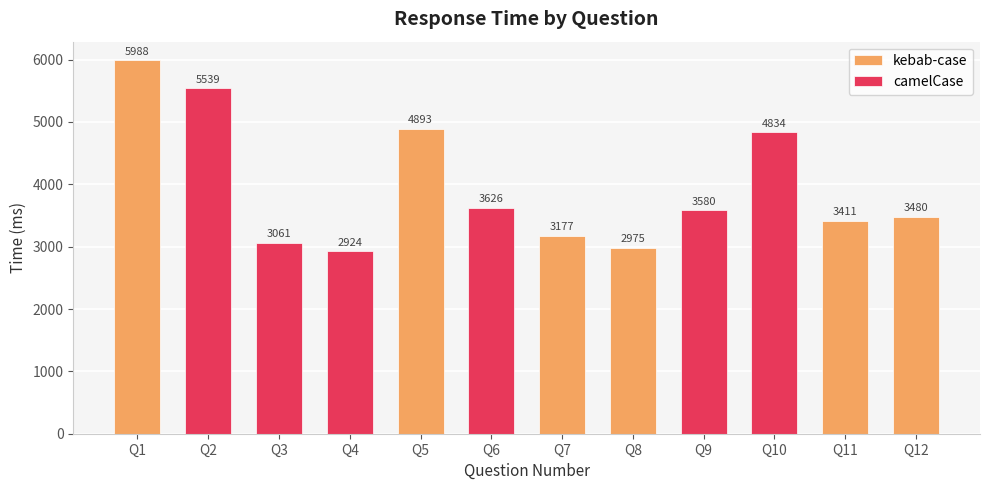

Does the chart contain any negative values?

No